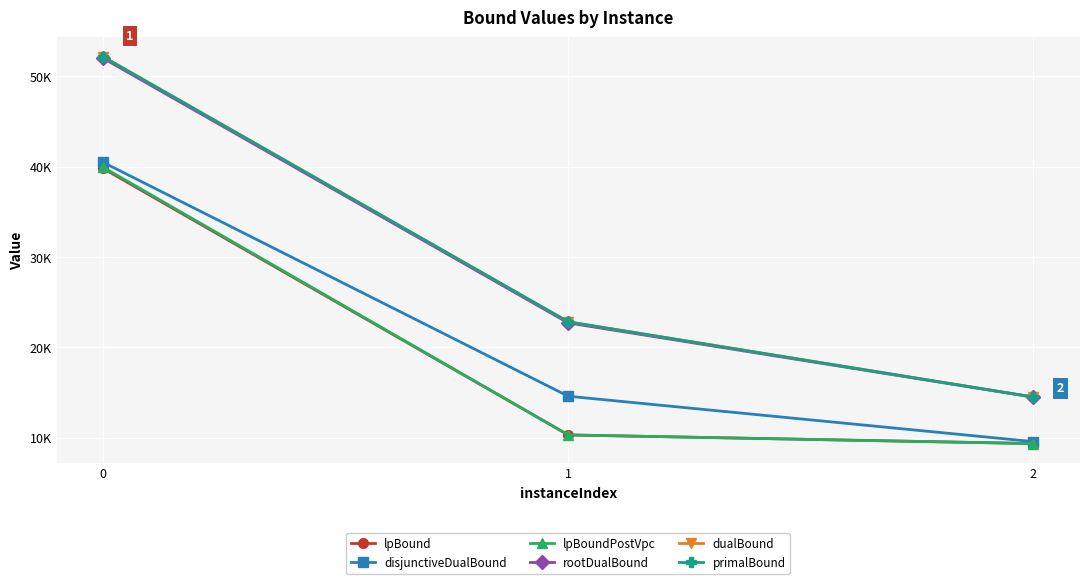

What is the sum of all rootDualBound values?

89199.6